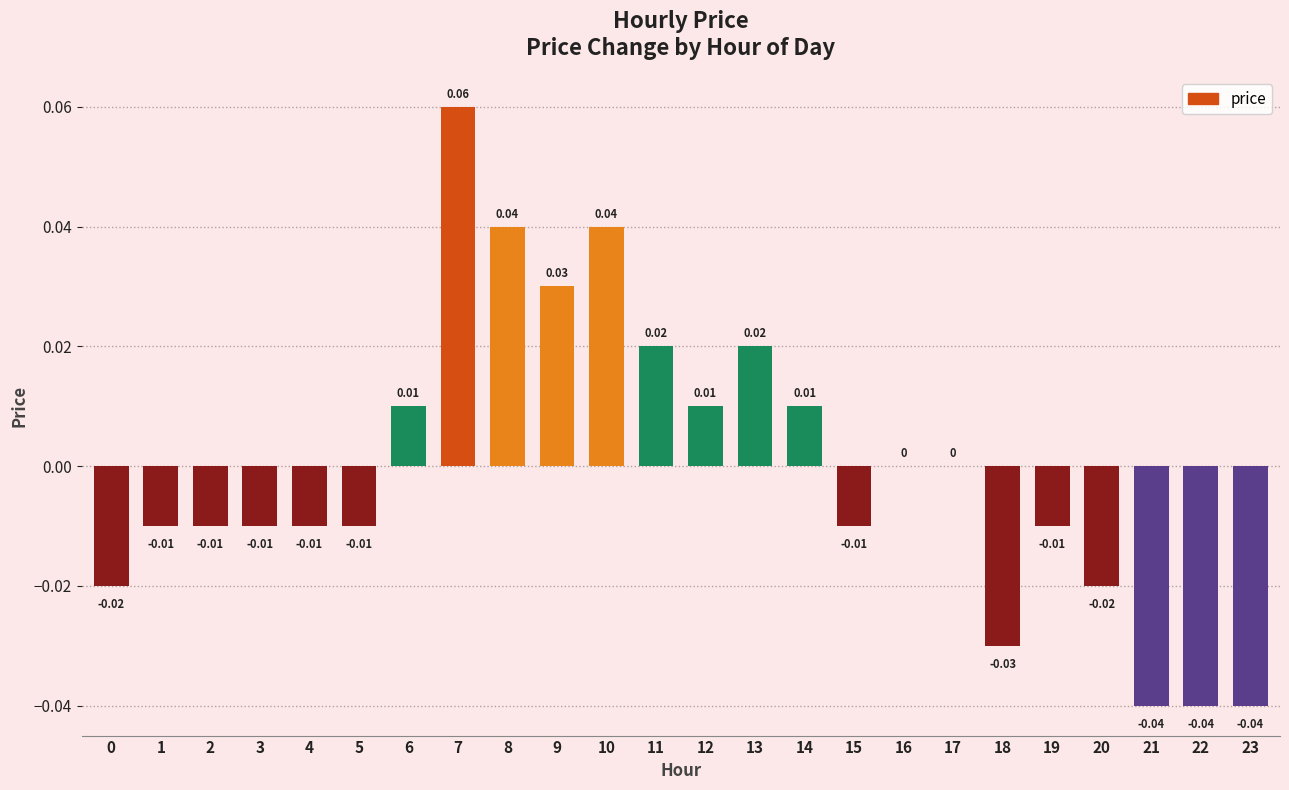

Which category has the highest value across all series?

7